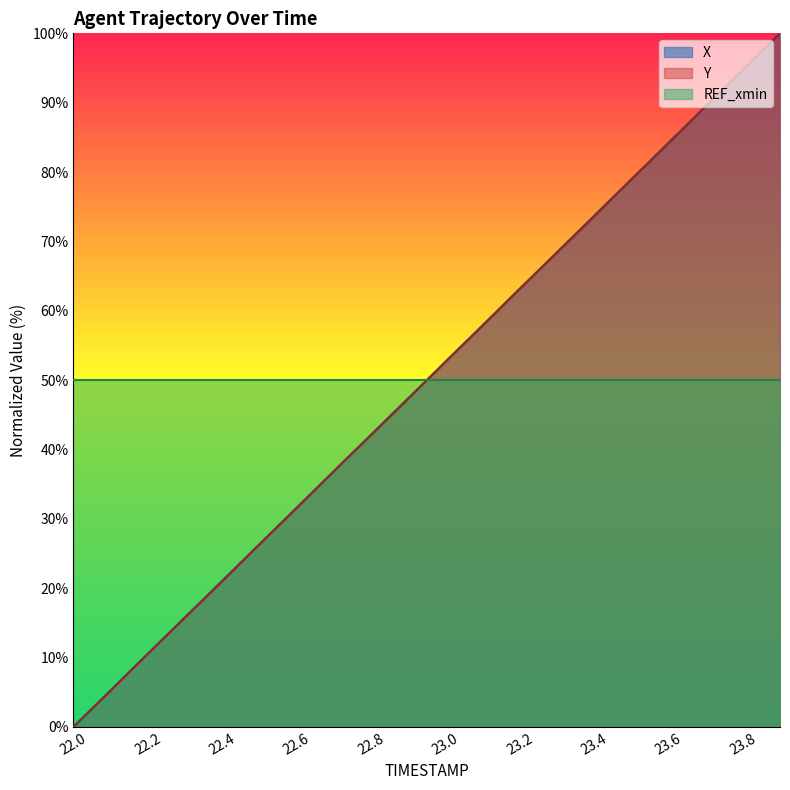

Which label corresponds to the smallest value in the chart?

22.0